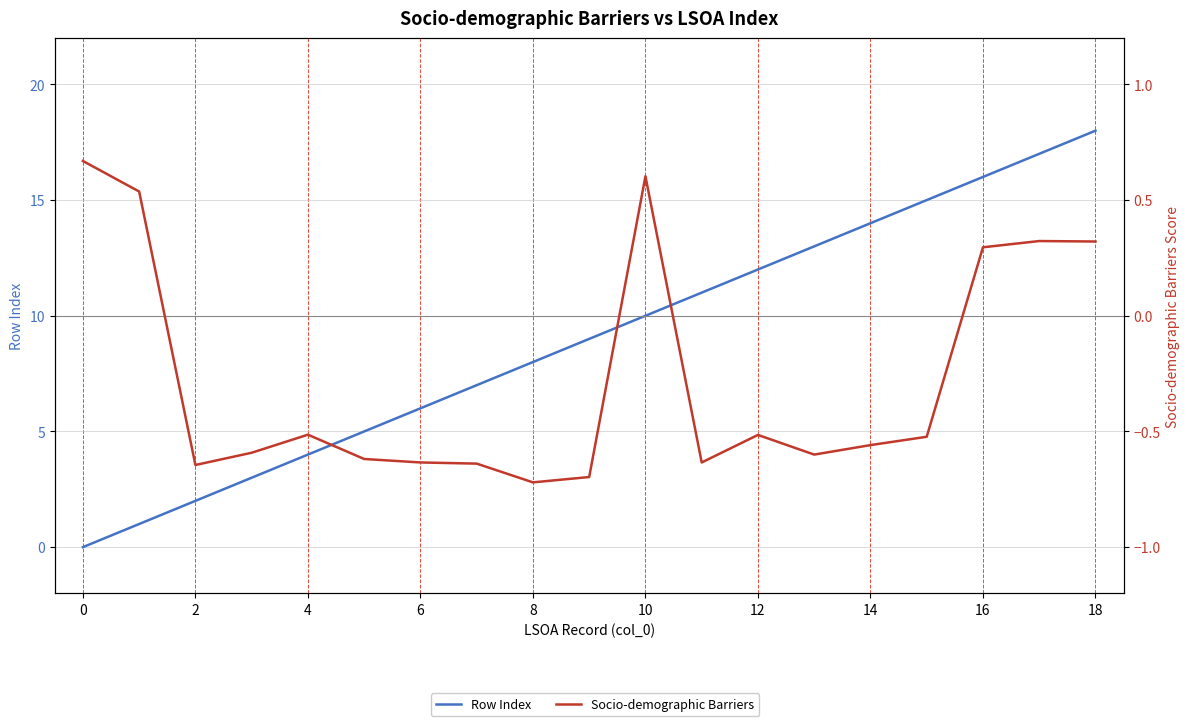

Rank the series at 12 from highest to lowest value.

Row Index, Socio-demographic Barriers